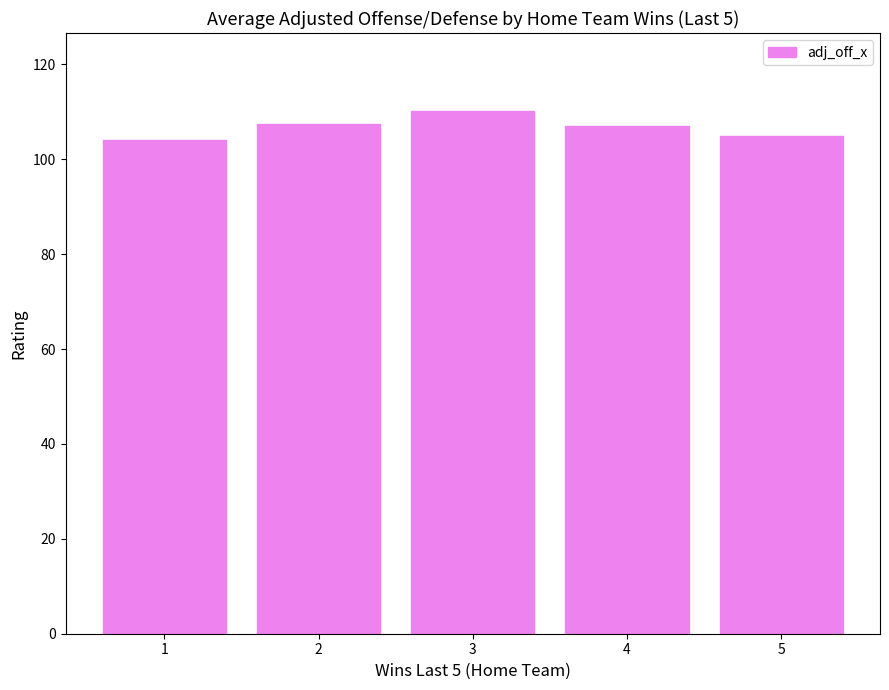

What value does the data have at 5?

105.0